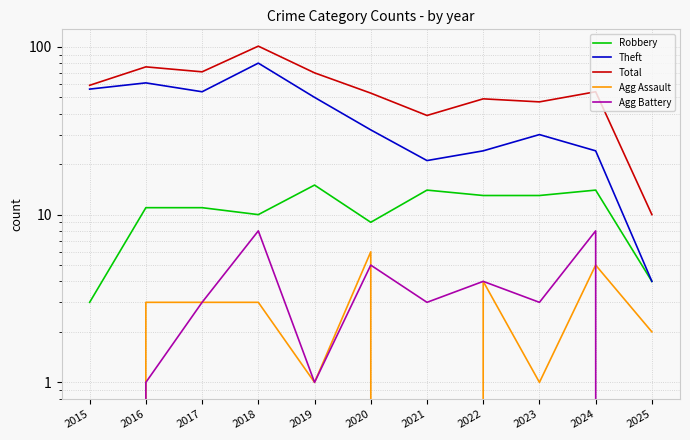

True or false: Agg Assault and Total cross at least once.

False